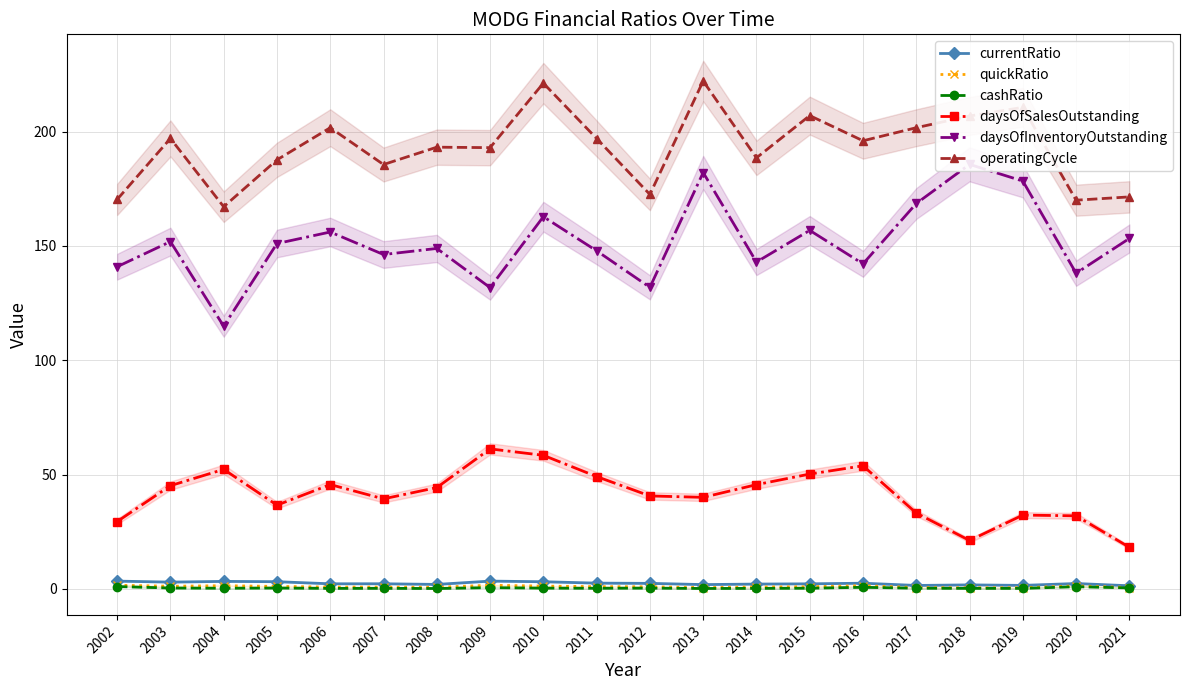

Which series changed the most between 2003 and 2006?

operatingCycle